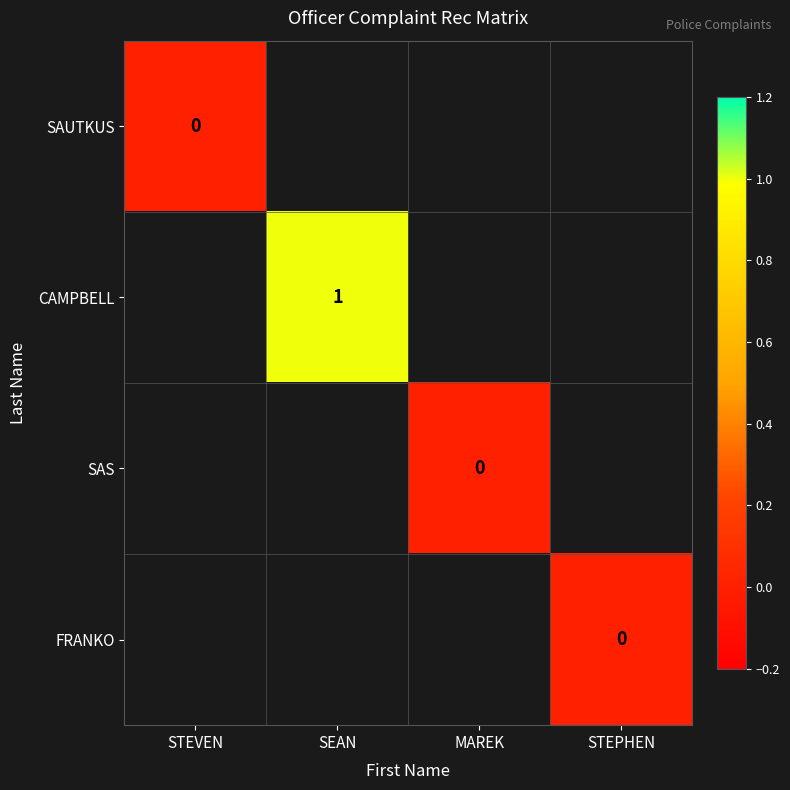

Which has a higher value, STEVEN or STEPHEN?

STEPHEN